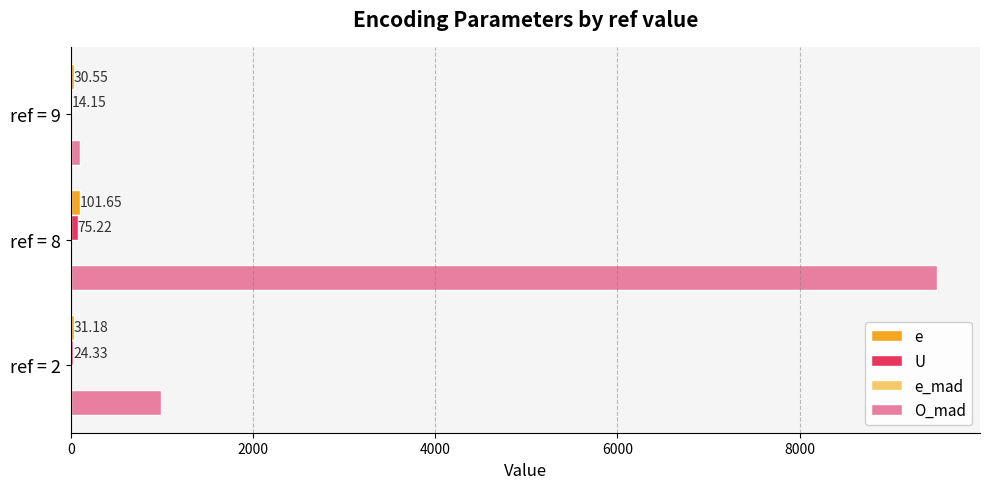

What is the total value across all series at ref = 9?

152.2